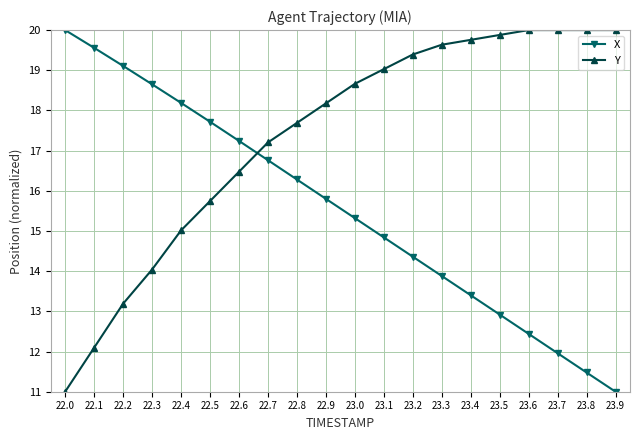

What is the difference between the maximum and minimum values in the X series?

9.0